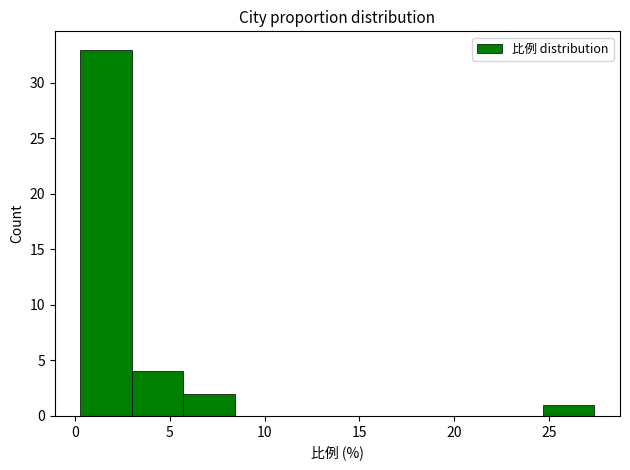

Reading left to right, list every bar in this chart as the range it spans on the x-axis followed by its height. Neither the bar edges nor the heights are printed on the chart, so give them approximately, as read against the axes.

0.5 to 3.0: 33
3.0 to 5.5: 4
5.5 to 8.5: 2
8.5 to 11.0: 0
11.0 to 14.0: 0
14.0 to 16.5: 0
16.5 to 19.5: 0
19.5 to 22.0: 0
22.0 to 24.5: 0
24.5 to 27.5: 1